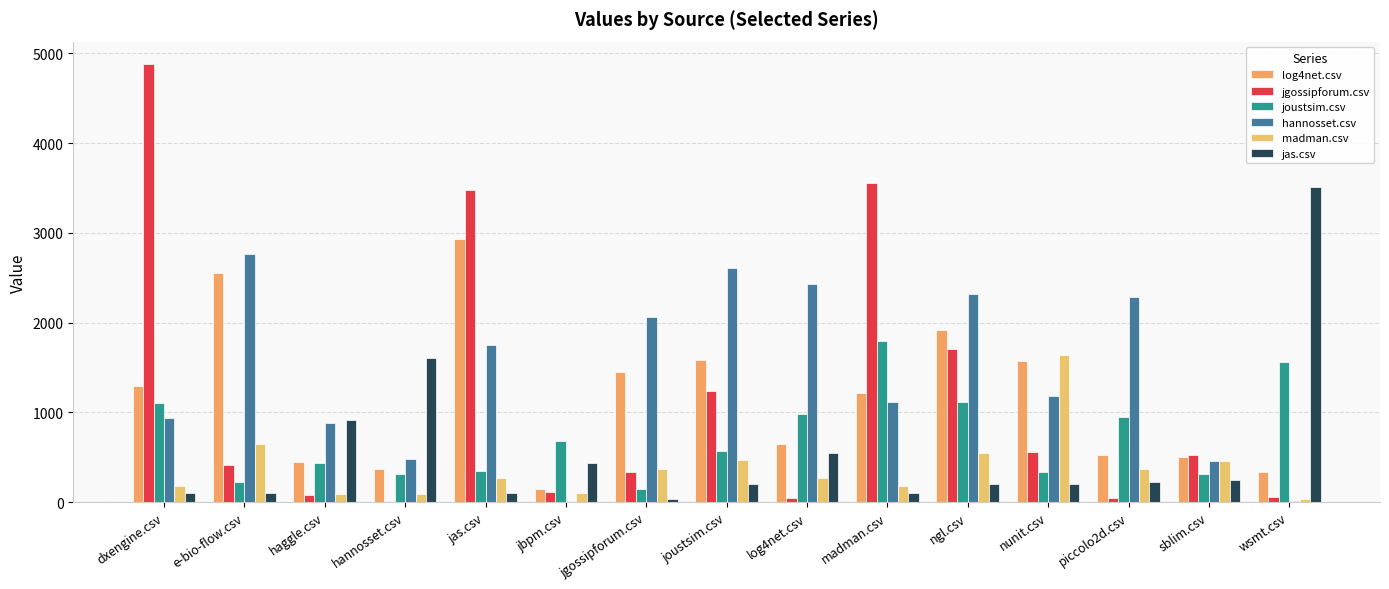

What is the label of the 12th bar from the right?

hannosset.csv